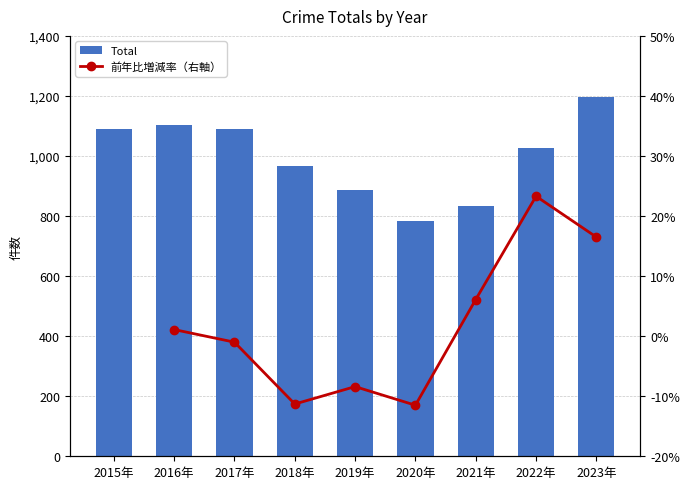

At which category does the chart reach its peak across all series?

2023年